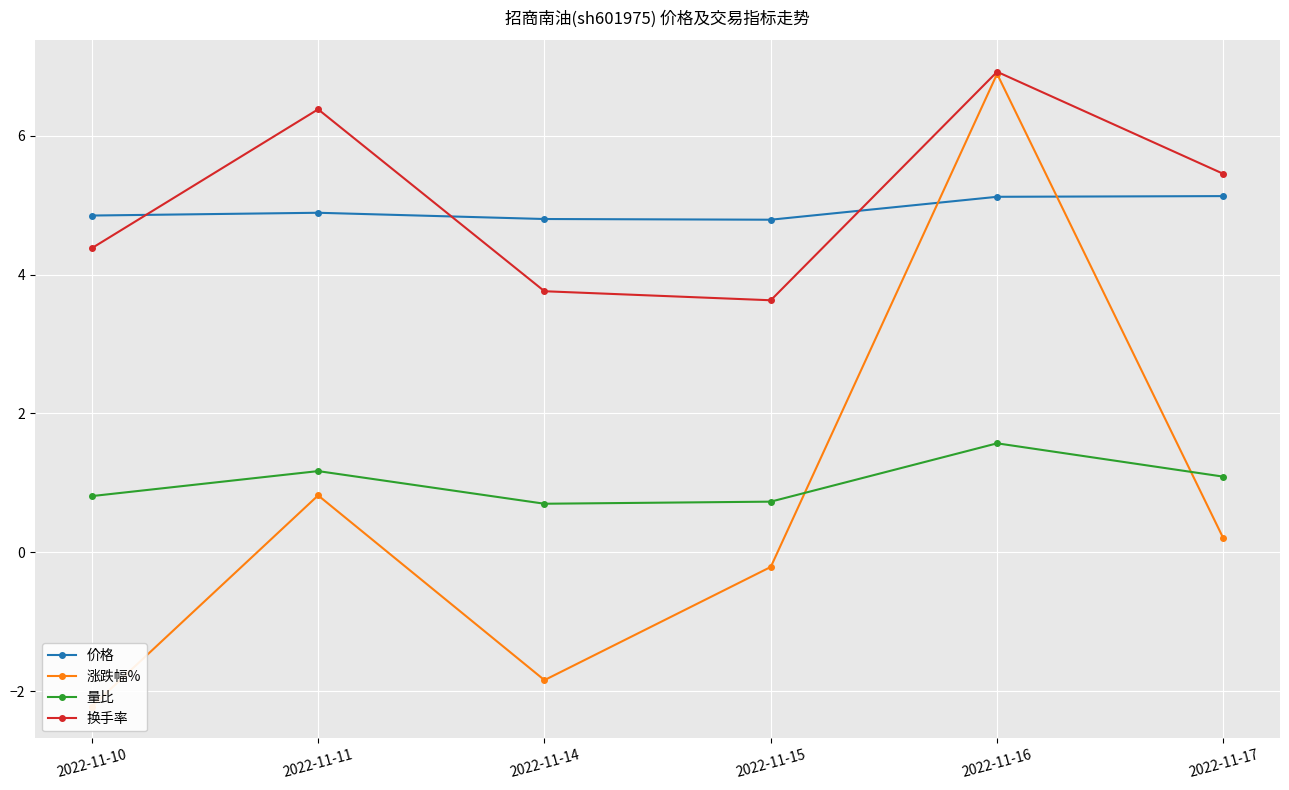

How many interior local peaks does the 涨跌幅% series have?

2